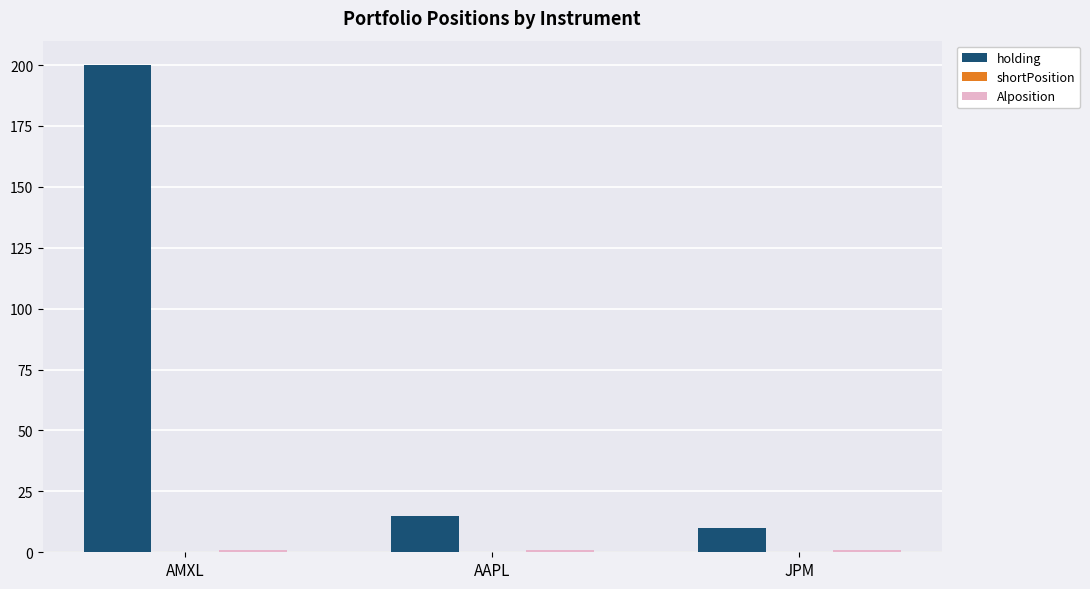

Is it true that holding equals 200 at AMXL?

True